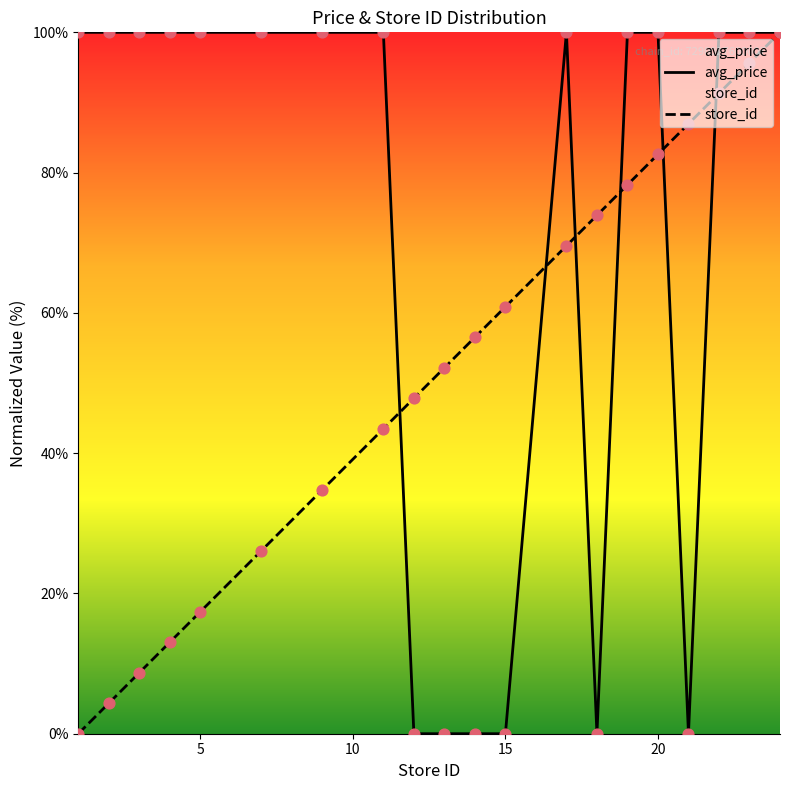

Which series contains the lowest Y value?

avg_price